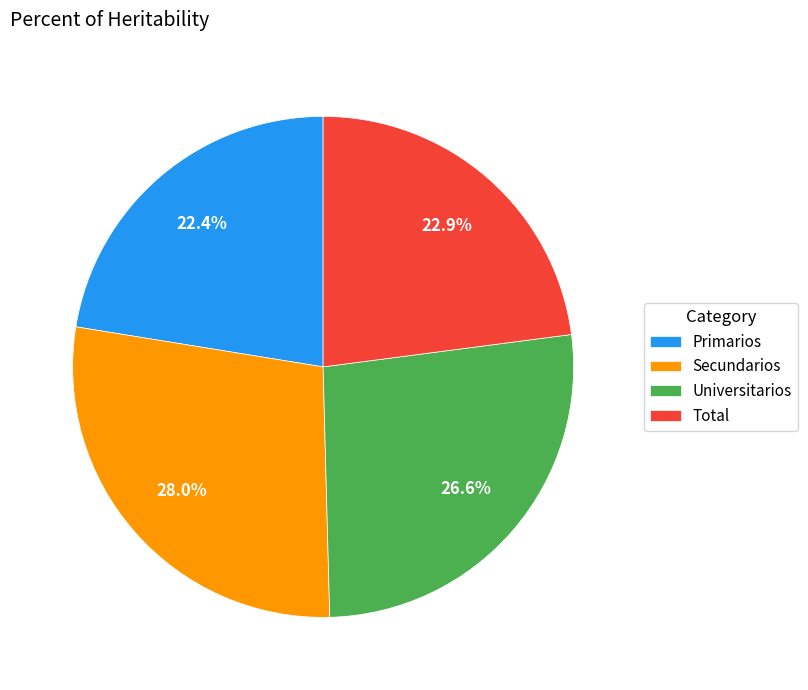

Is it true that Secundarios is 18% of the pie?

False